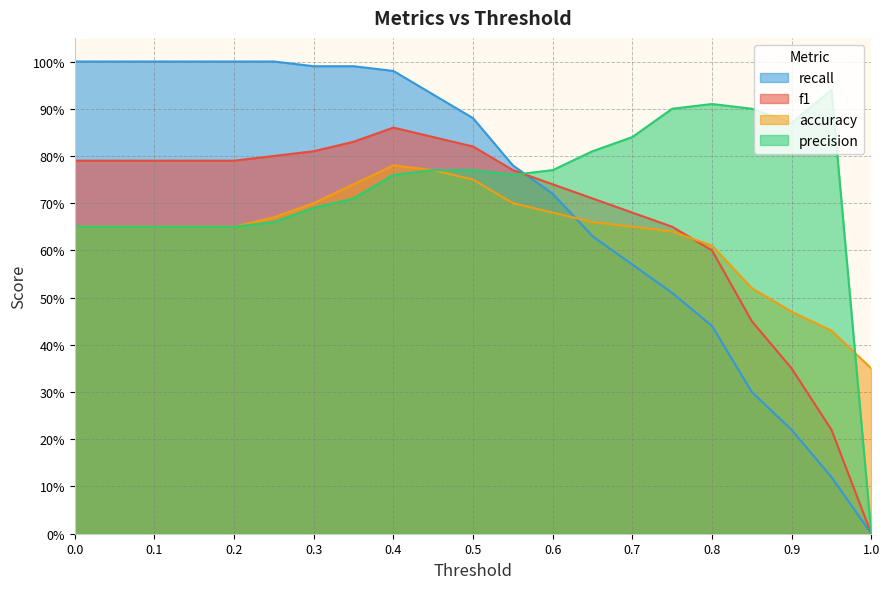

Which series ends up on top after the final intersection of accuracy and recall?

accuracy